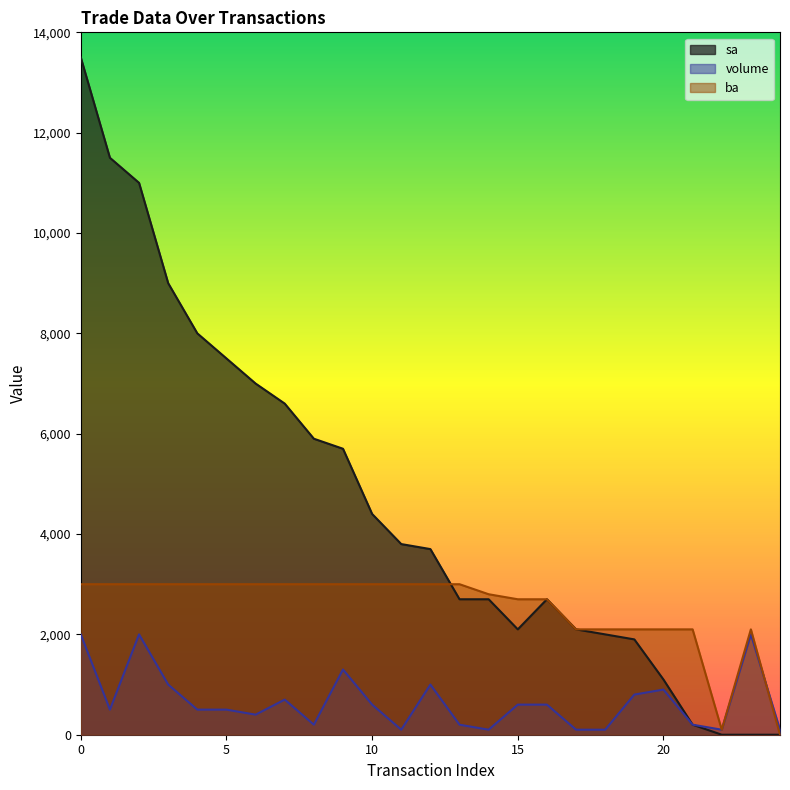

Rank the categories by volume value from lowest to highest.

11, 14, 17, 18, 22, 24, 8, 13, 21, 6, 1, 4, 5, 10, 15, 16, 7, 19, 20, 3, 12, 9, 0, 2, 23